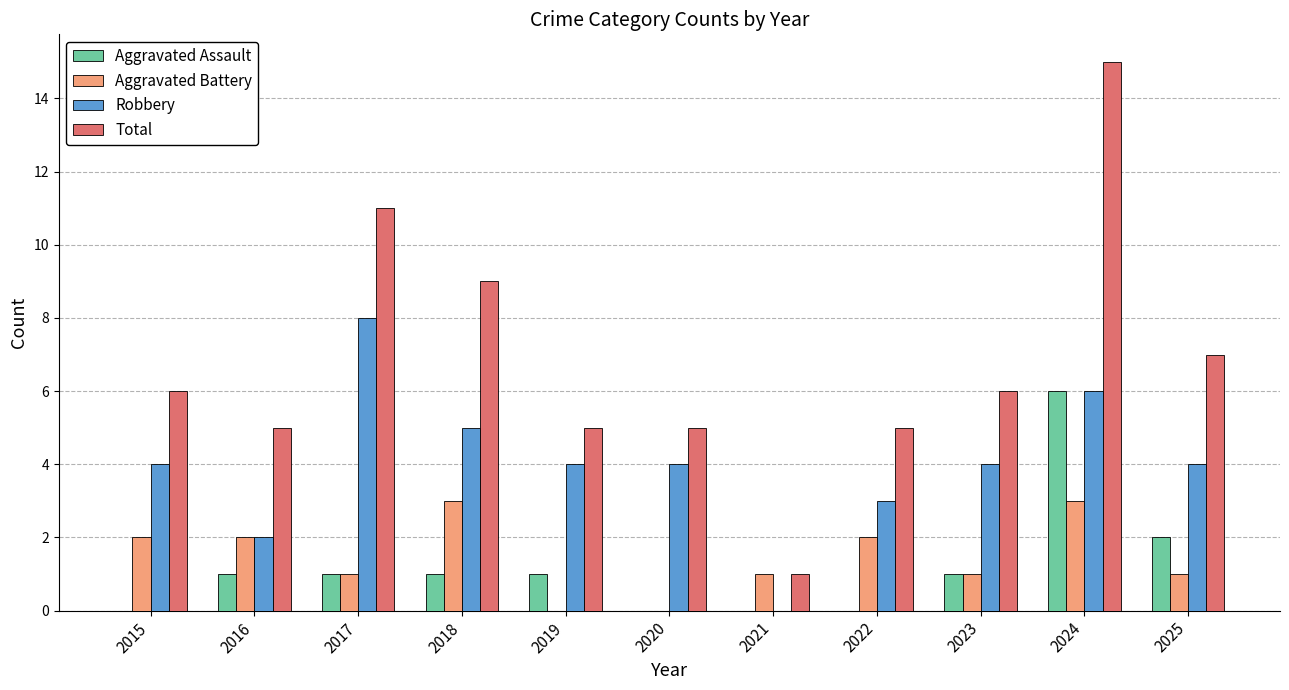

Which category has the highest value in the Aggravated Assault series?

2024